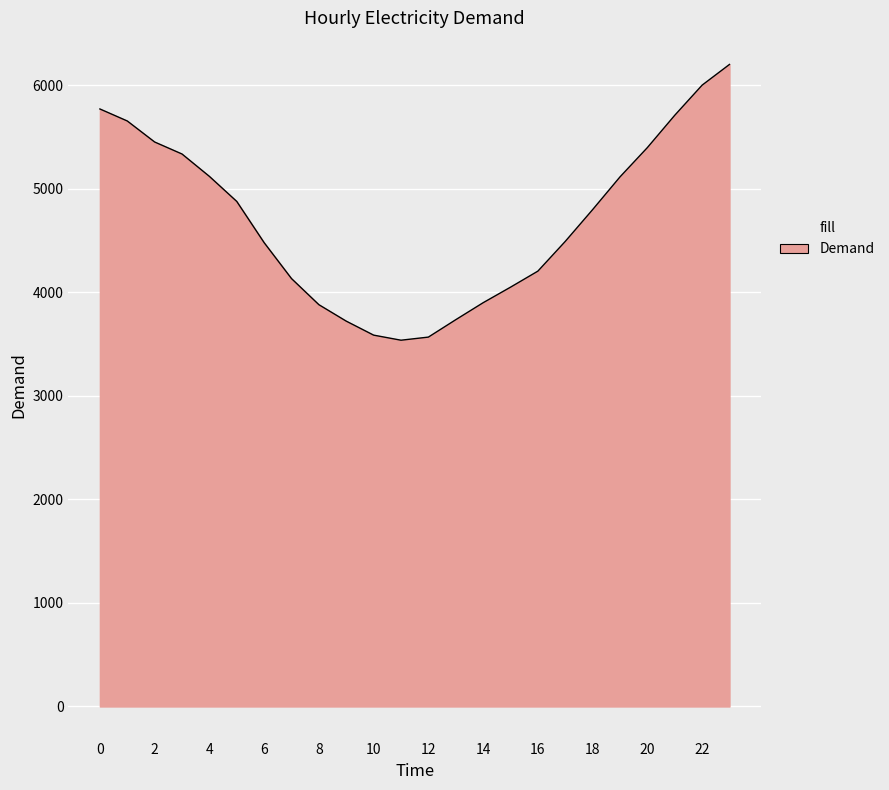

What is the difference between the maximum and minimum values?

2663